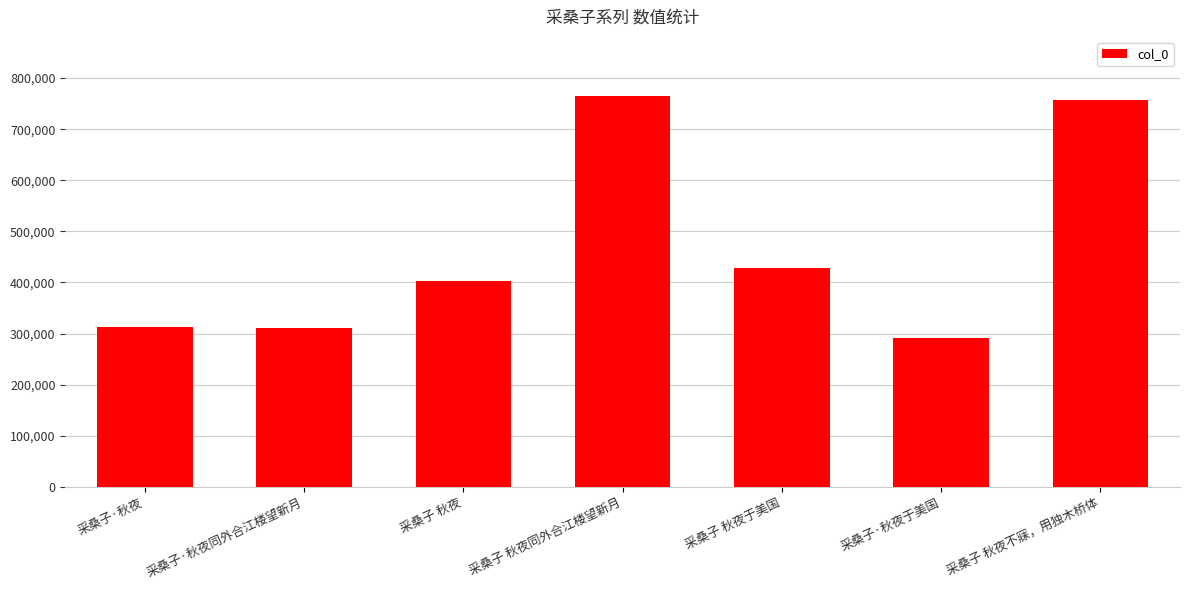

Where is the data nearest to the value 528338?

采桑子 秋夜于美国